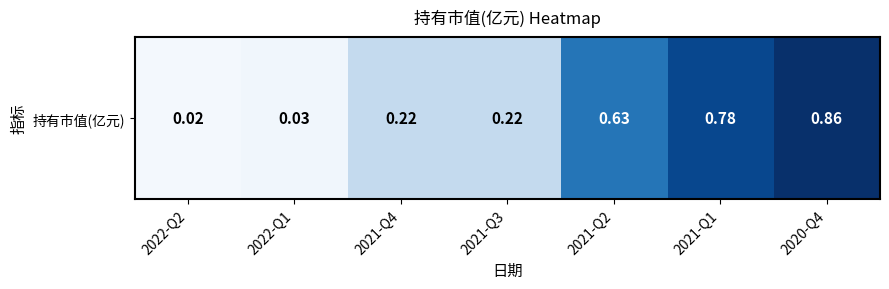

At which label is the value closest to 0?

2022-Q2